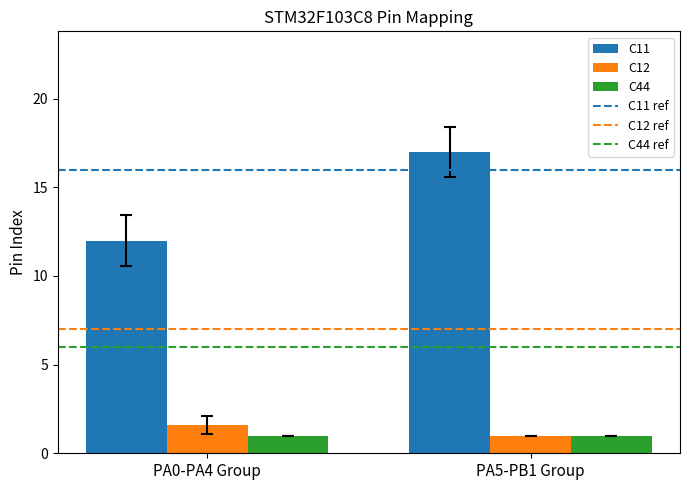

The value of C11 at PA0-PA4 Group is 12.0. True or false?

True